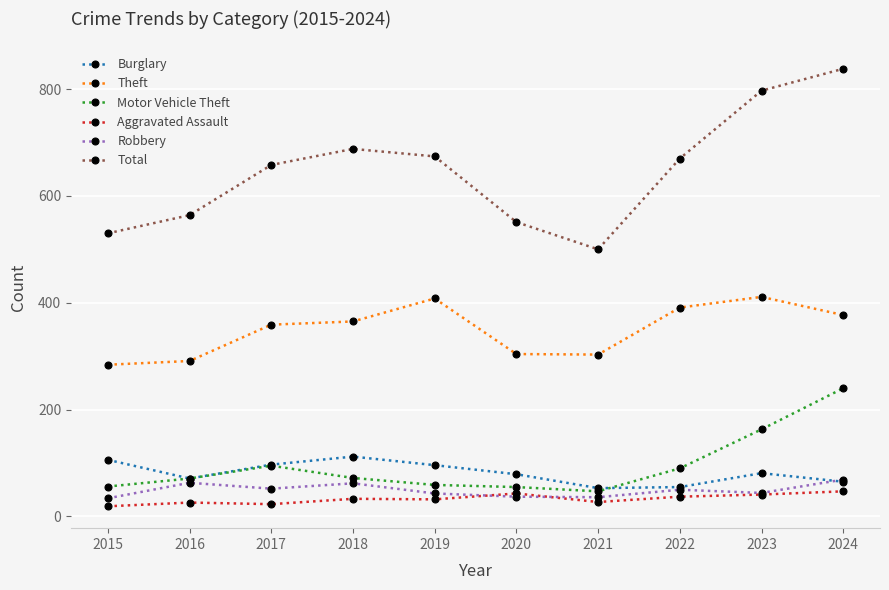

What is the total value across all series at 2016?

1086